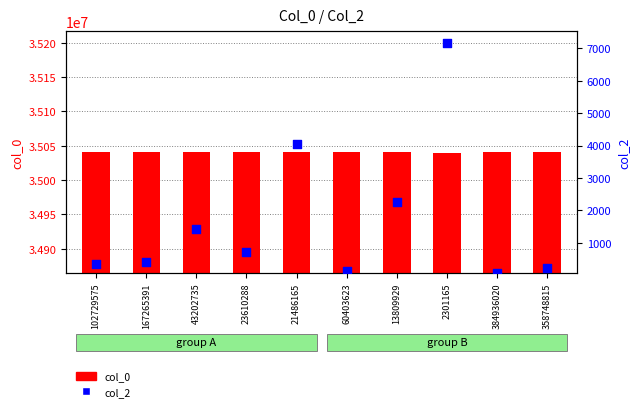

Which series reaches the maximum Y coordinate?

col_0